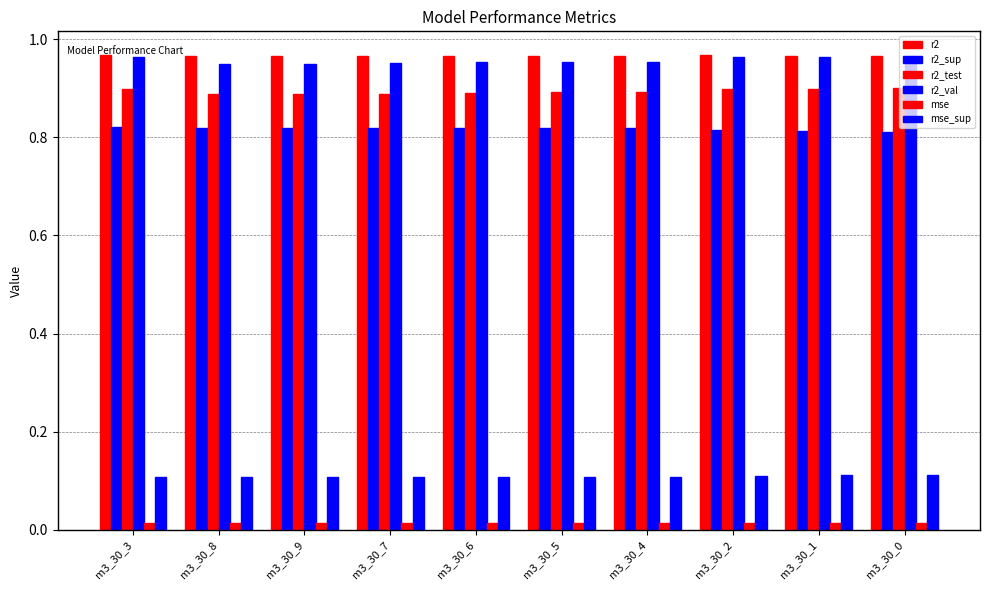

Count the mse_sup values in the range 0 to 1.

10